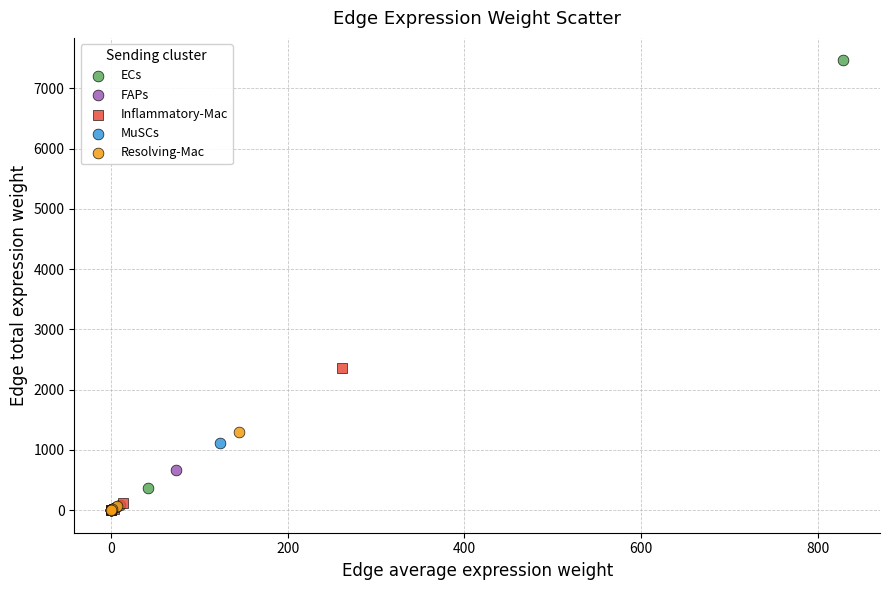

Which series has the largest Y range (max minus min)?

ECs